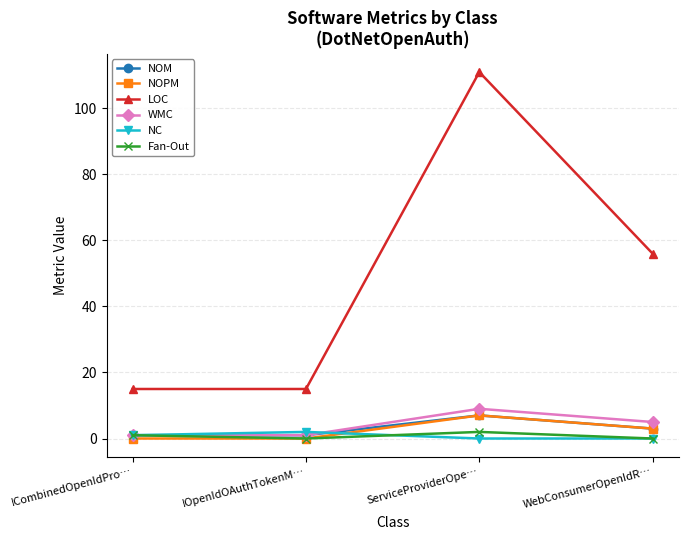

What is the spread (max minus min) of values at WebConsumerOpenIdR…?

56